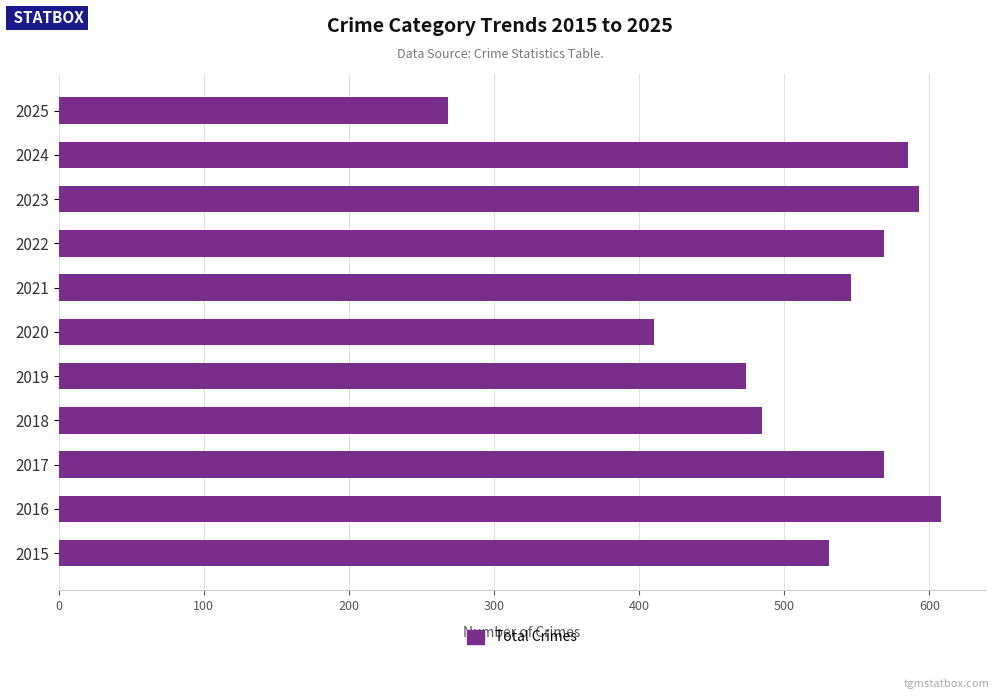

Reading bottom to top, list all the values displayed in this chart.

531	608	569	485	474	410	546	569	593	585	268